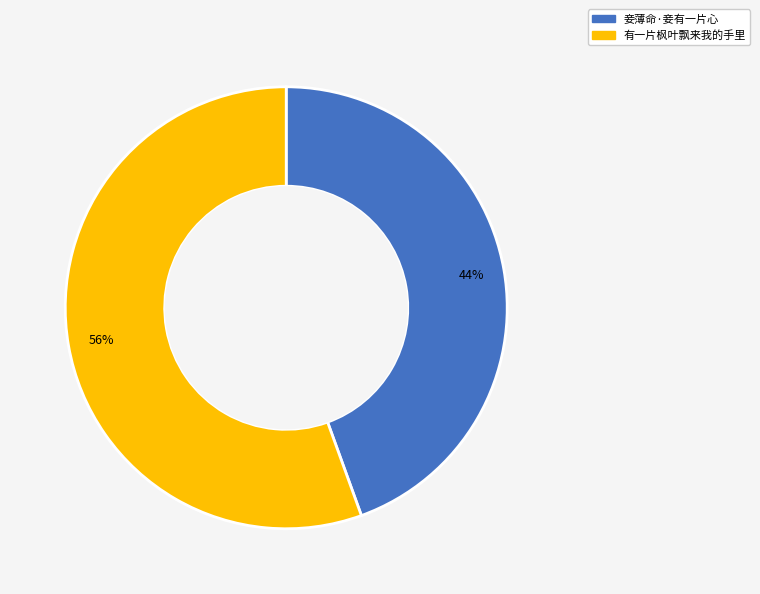

Count the number of slices in the pie.

2